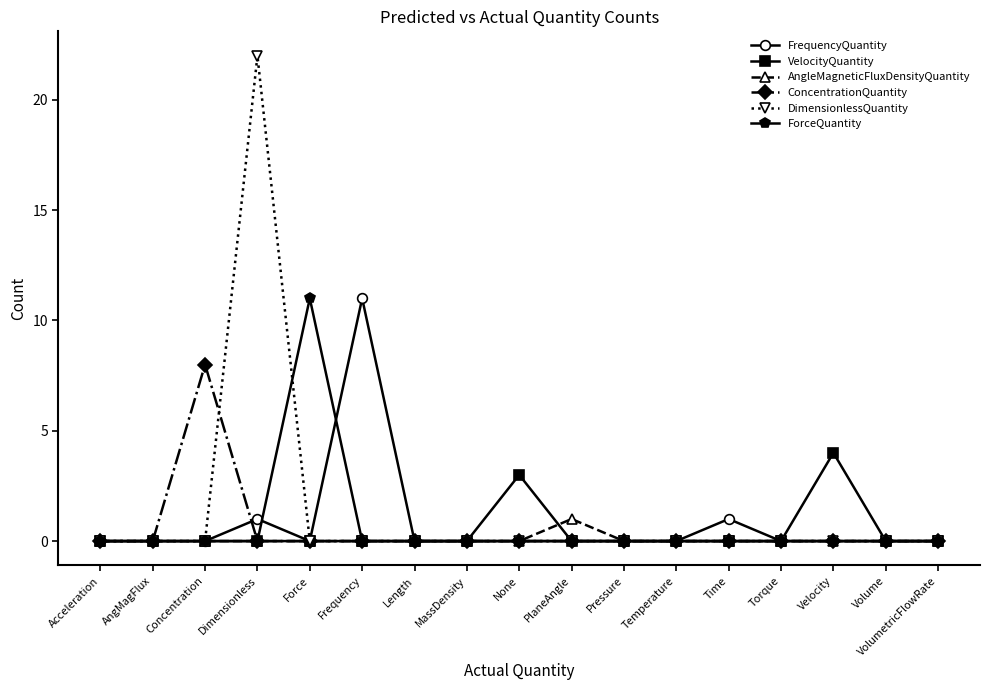

How many categories are shown in the chart?

17